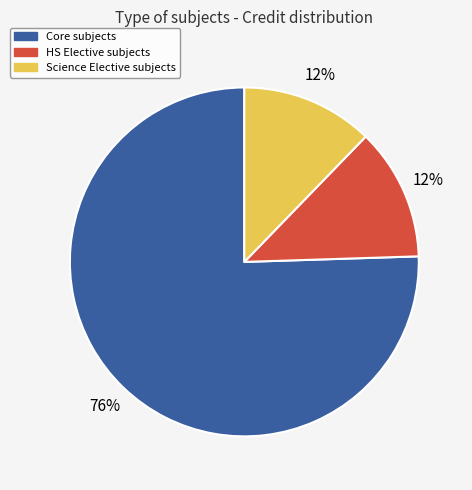

Is there a majority slice in this chart?

Yes